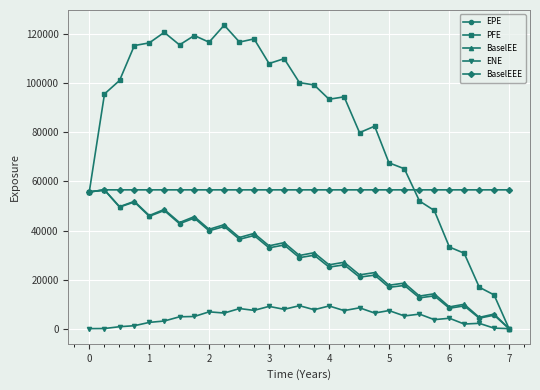

At how many categories does at least one series exceed 20617?

29